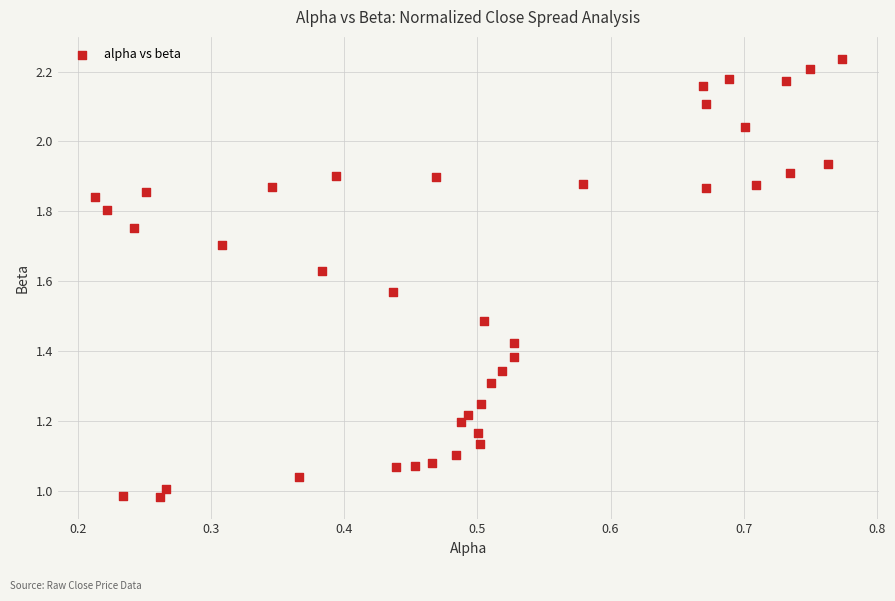

What is the range of X values (max minus min)?

0.6